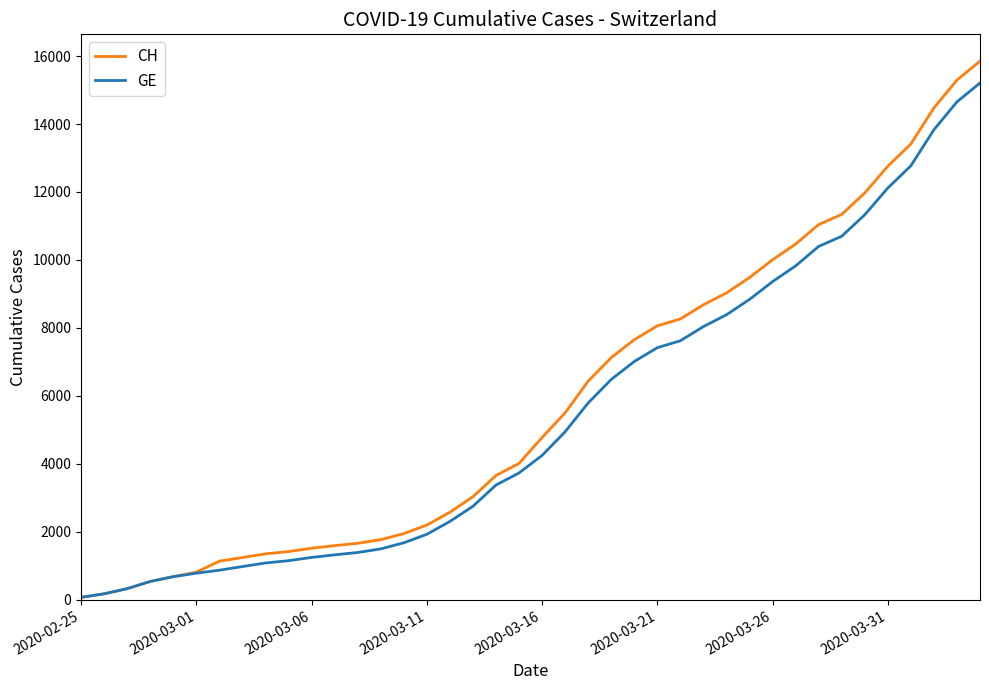

Which series has the largest range (max minus min)?

CH